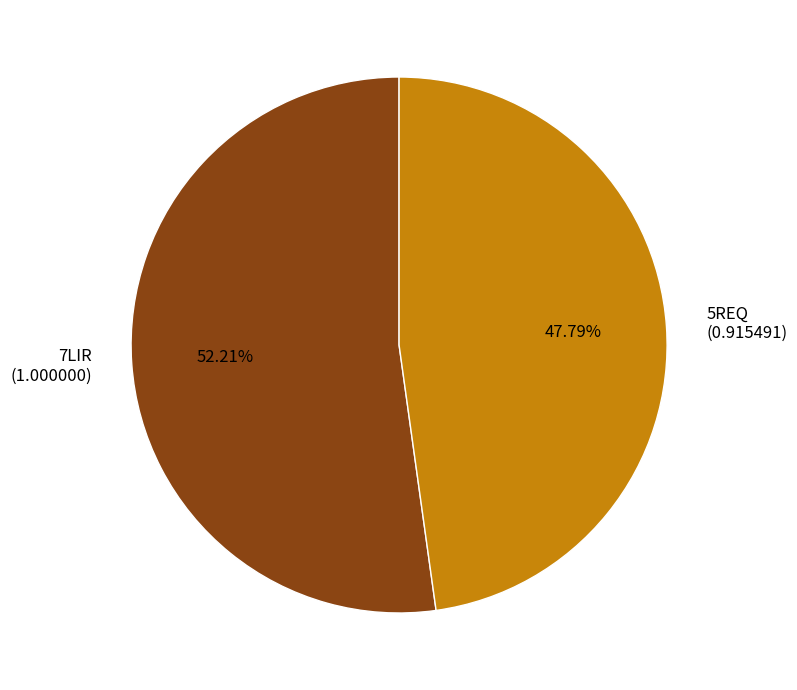

Which category accounts for the majority?

7LIR